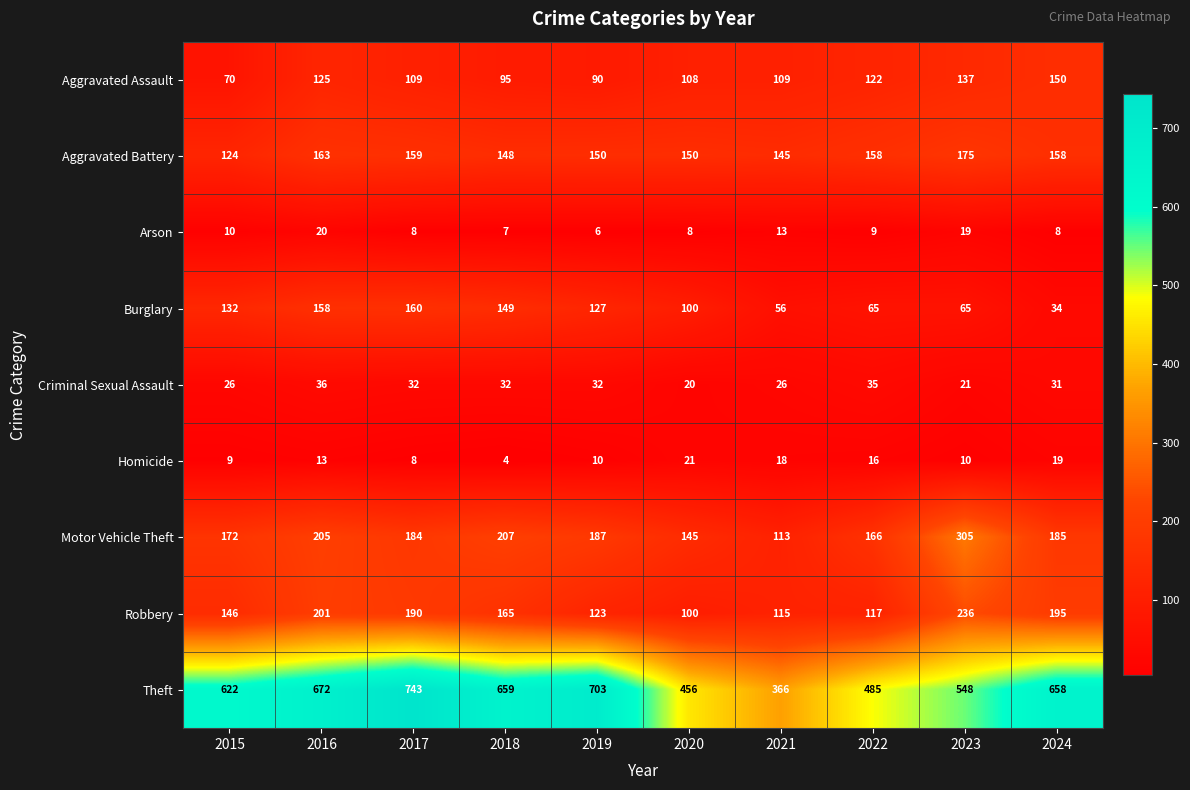

List the series in order of their peak value, lowest first.

Arson, Homicide, Criminal Sexual Assault, Aggravated Assault, Burglary, Aggravated Battery, Robbery, Motor Vehicle Theft, Theft